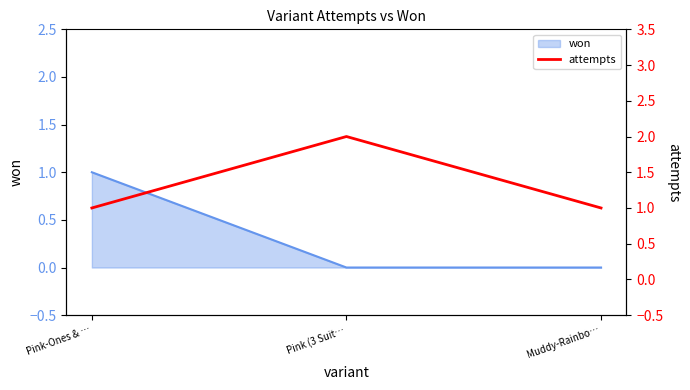

At which category does the chart reach its peak across all series?

Pink (3 Suit…